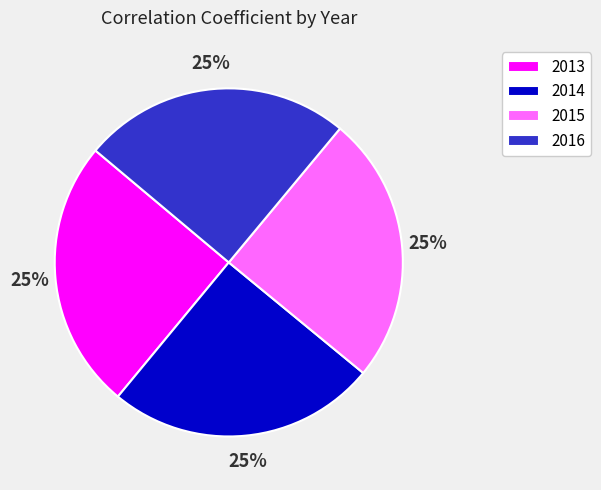

To the nearest percent, what portion does 2015 represent?

25%